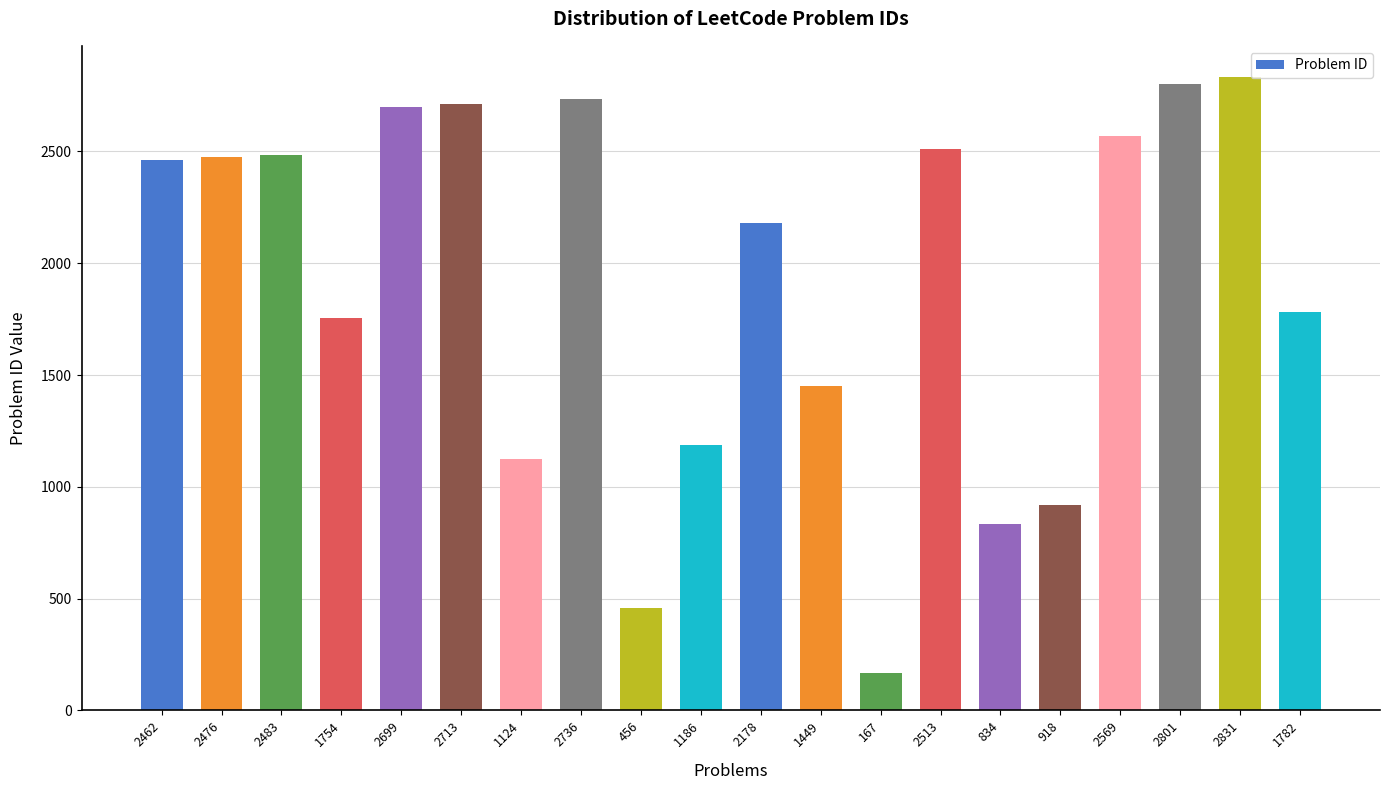

What is the change in value from 1186 to 167?

-1019